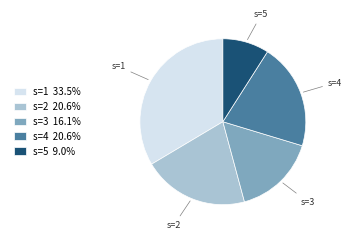

Is s=1 the majority of the pie?

No